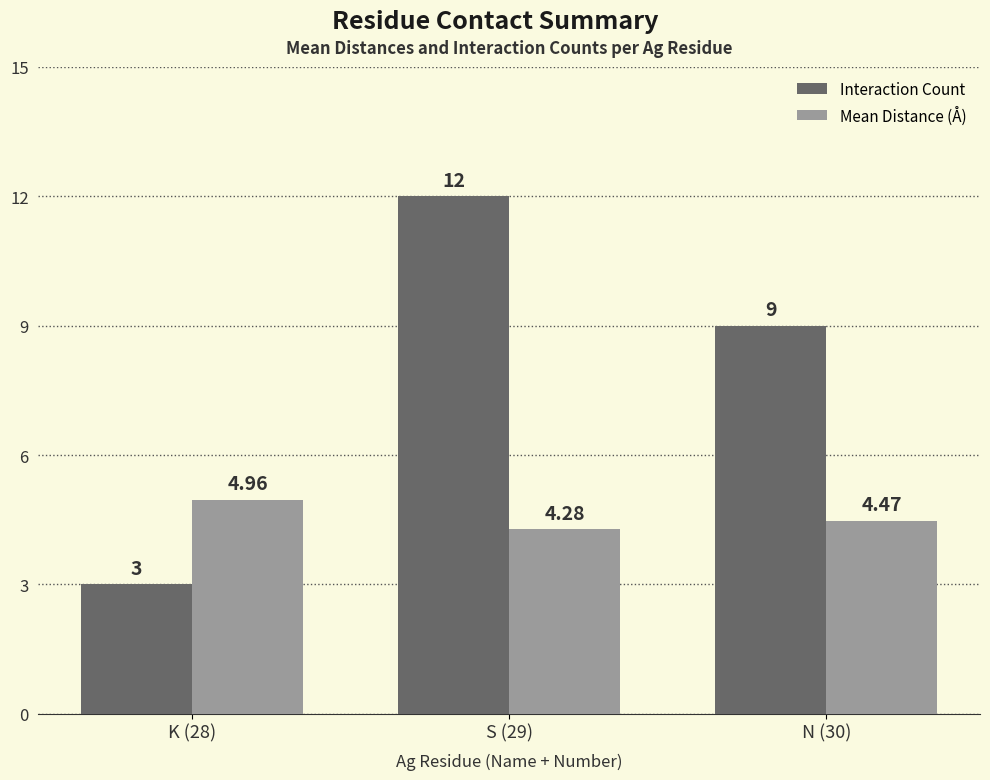

Rank the series by their maximum value, from highest to lowest.

Interaction Count, Mean Distance (Å)